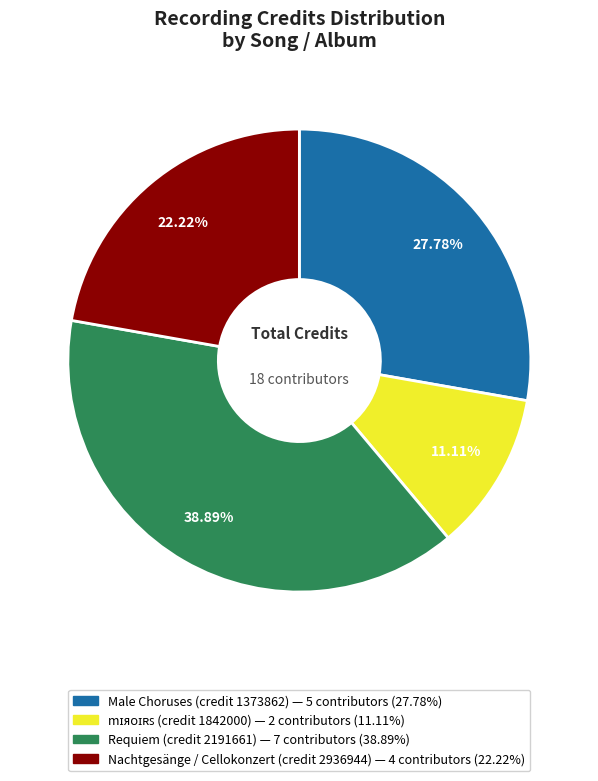

Approximately how many times larger is the value at Nachtgesänge / Cellokonzert (credit 2936944) compared to Requiem (credit 2191661)?

0.6